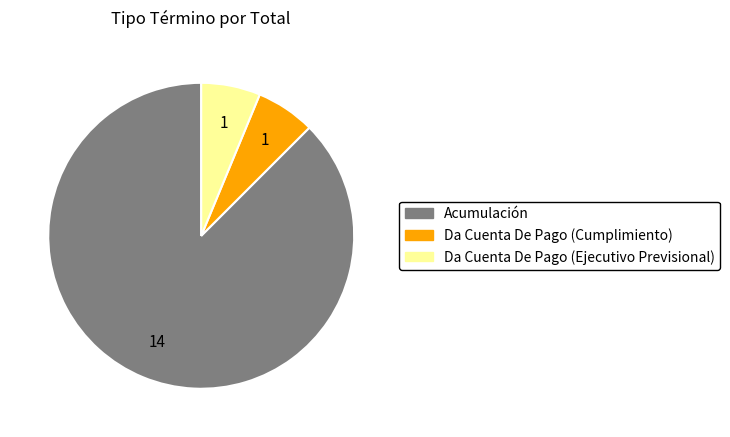

True or false: Da Cuenta De Pago (Ejecutivo Previsional) accounts for 6% of the total.

True